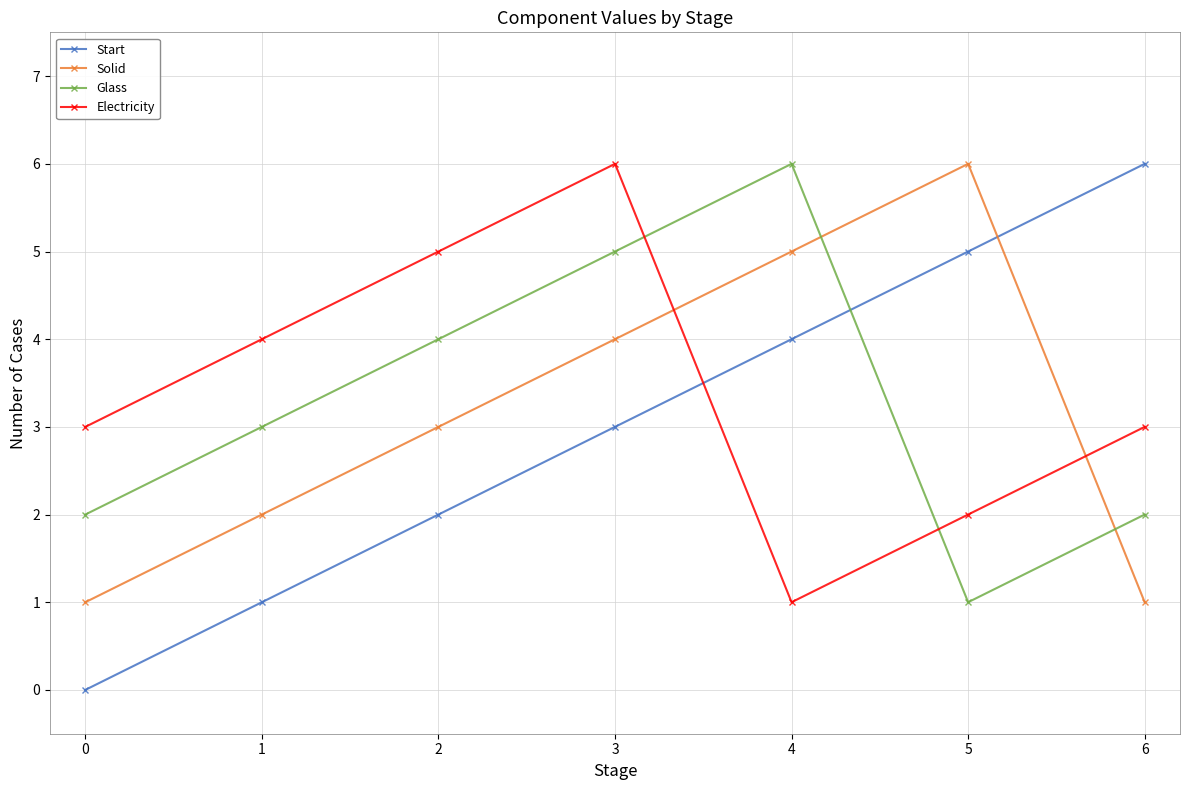

The value of Glass at 6 is 2. True or false?

True